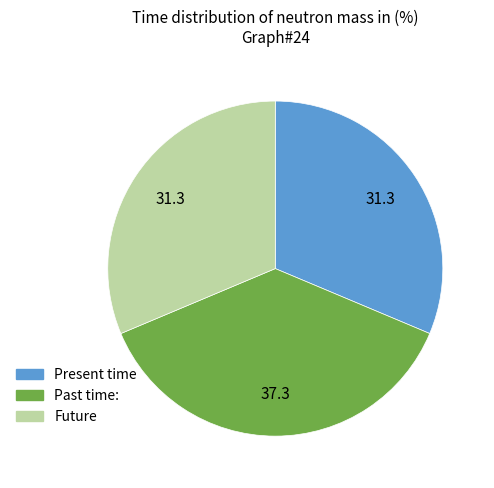

Is there any slice that represents more than half of the pie?

No